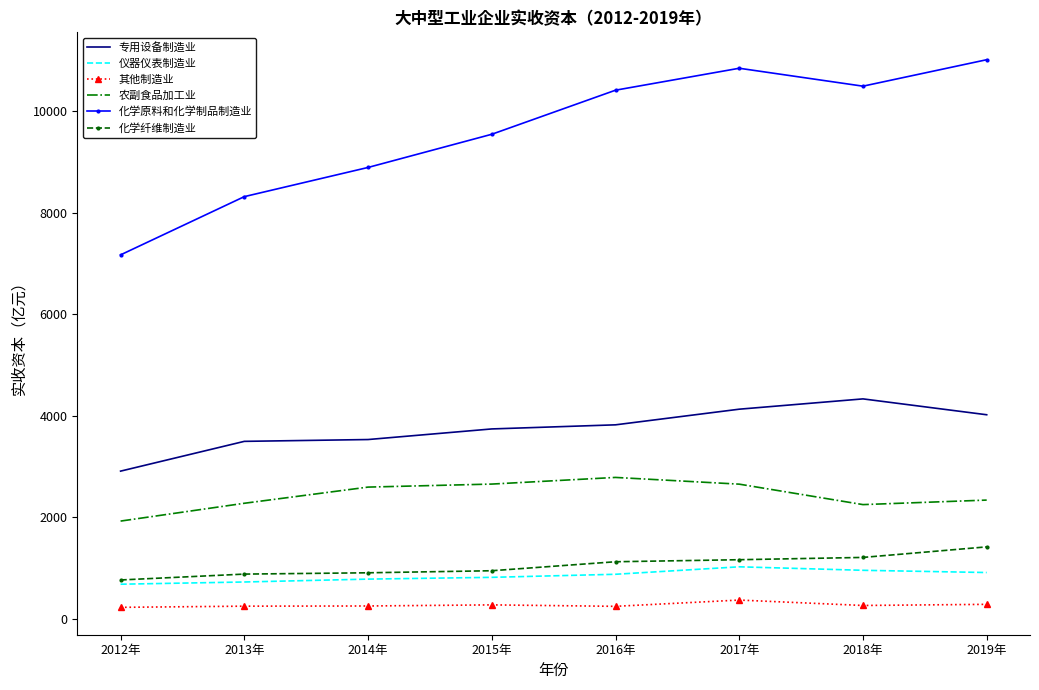

True or false: 化学纤维制造业 and 农副食品加工业 cross at least once.

False